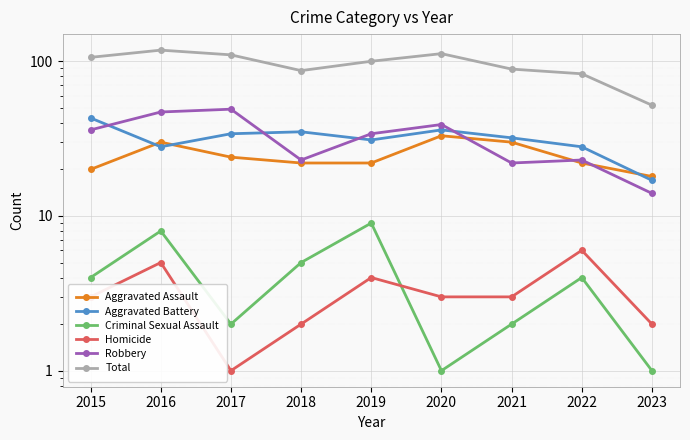

What is the greatest value displayed?

118